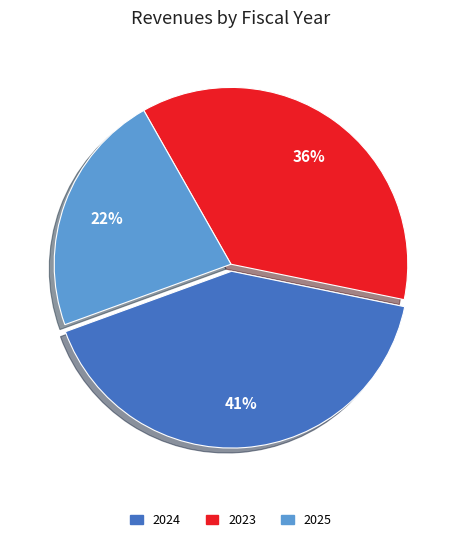

How many segments does this pie chart have?

3